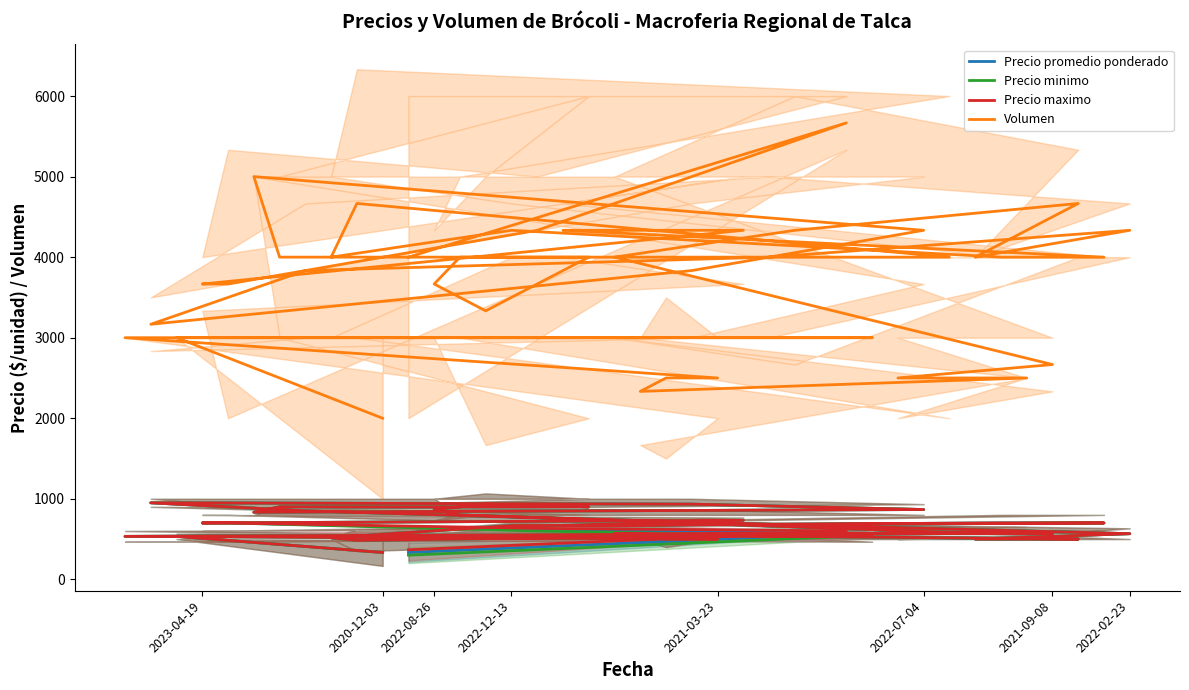

True or false: Precio maximo and Precio minimo intersect in this chart.

False